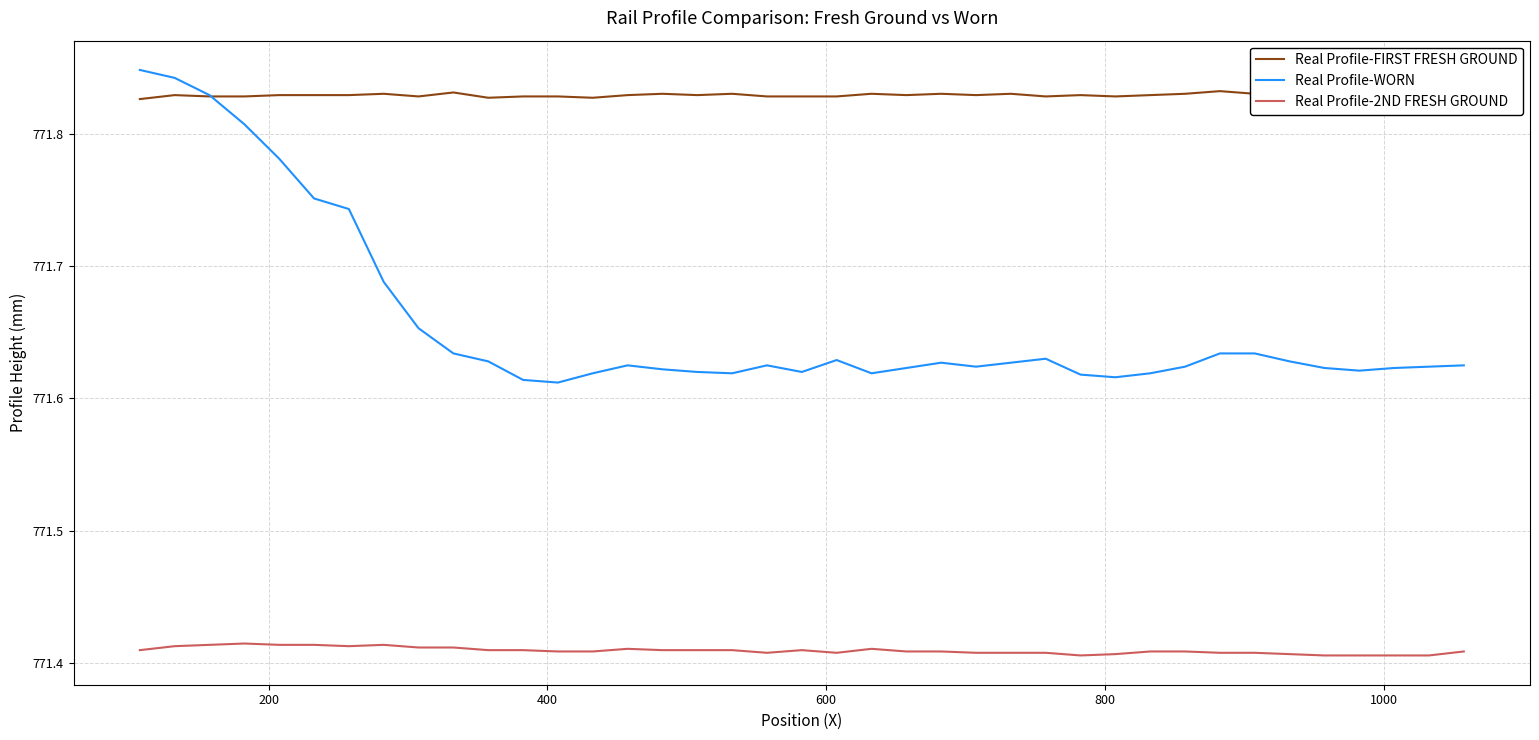

At how many categories does at least one series exceed 771?

39